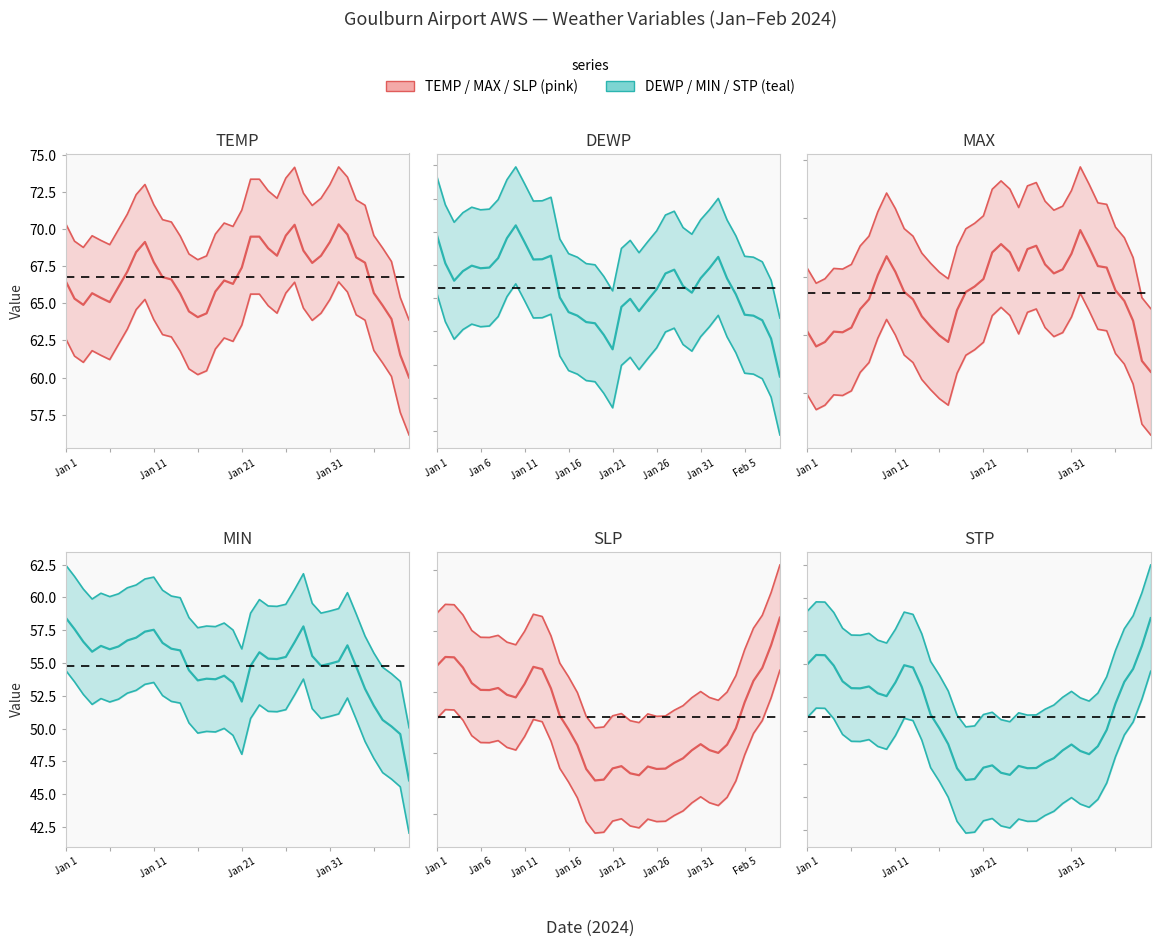

The value of MAX at 2024-01-07 is 17.4. True or false?

False